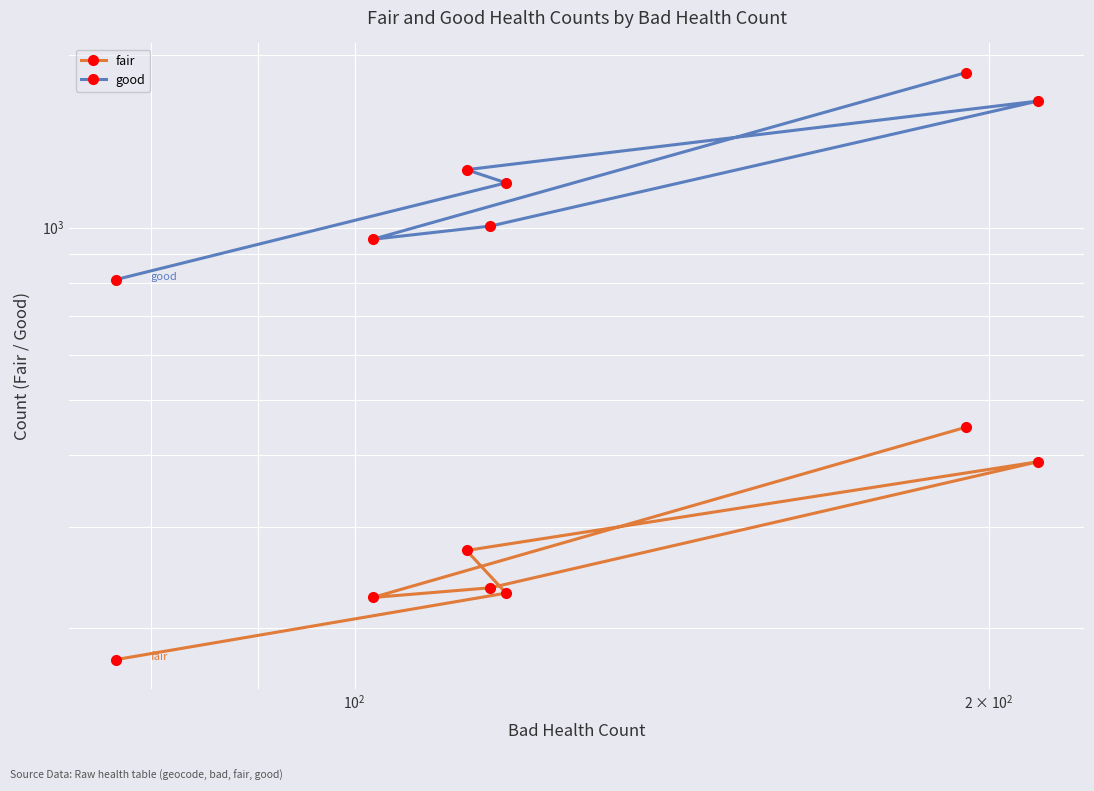

What are all the series names shown in the legend?

fair, good